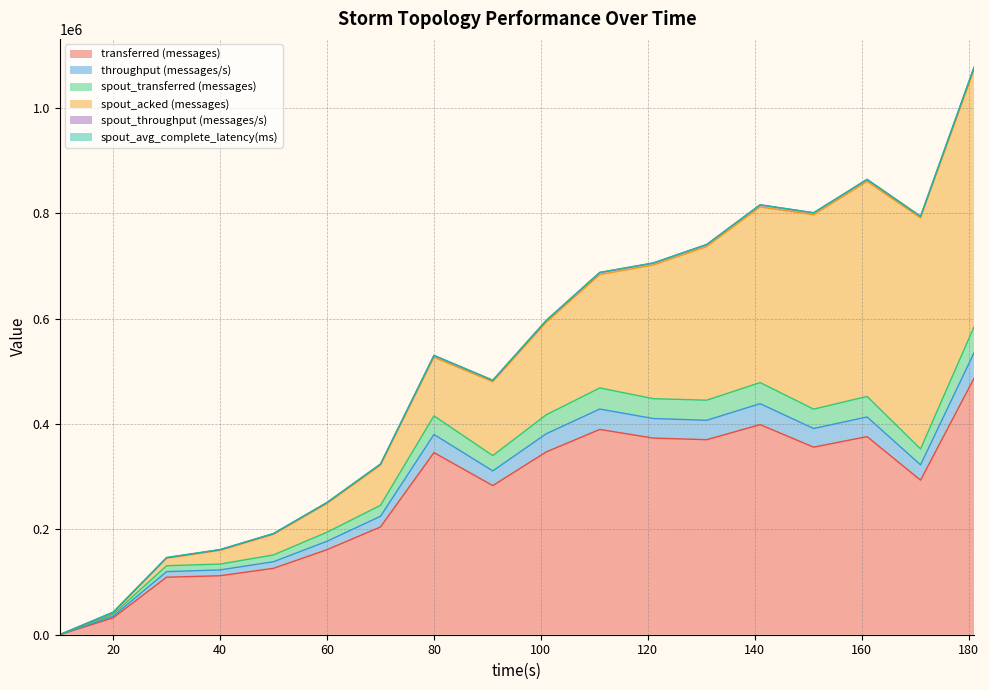

Is it true that throughput (messages/s) equals 380240 at 80?

True